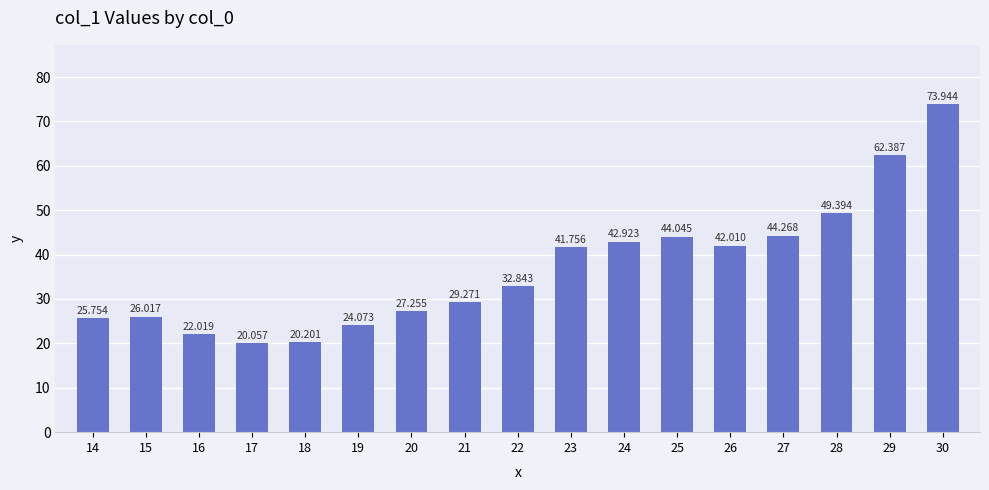

The value at 18 is 30.4. True or false?

False